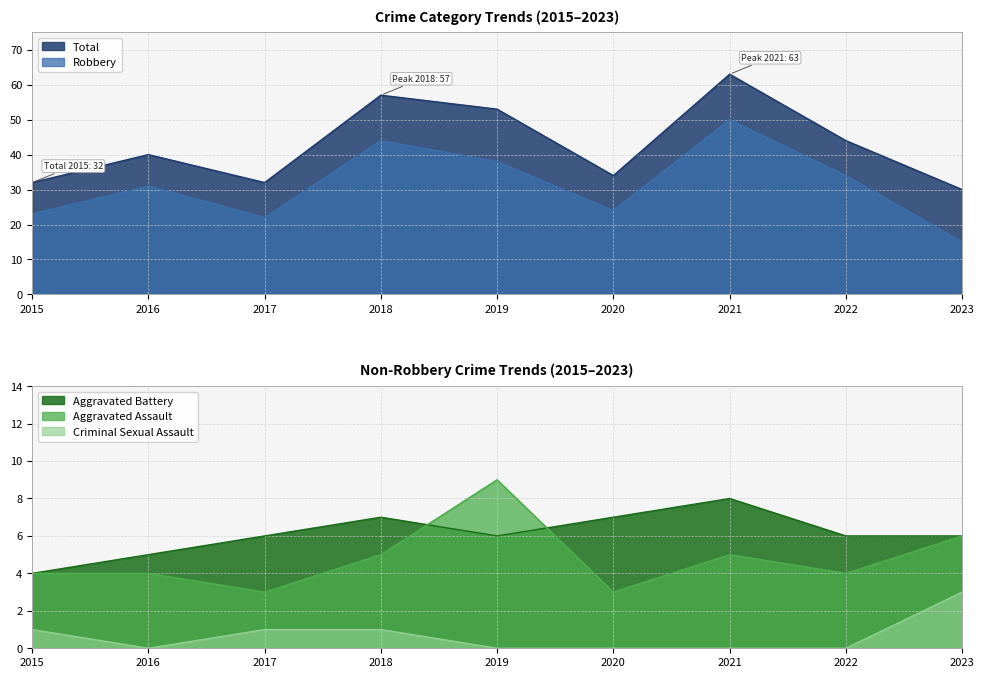

Is it true that Total equals 32 at 2017?

True